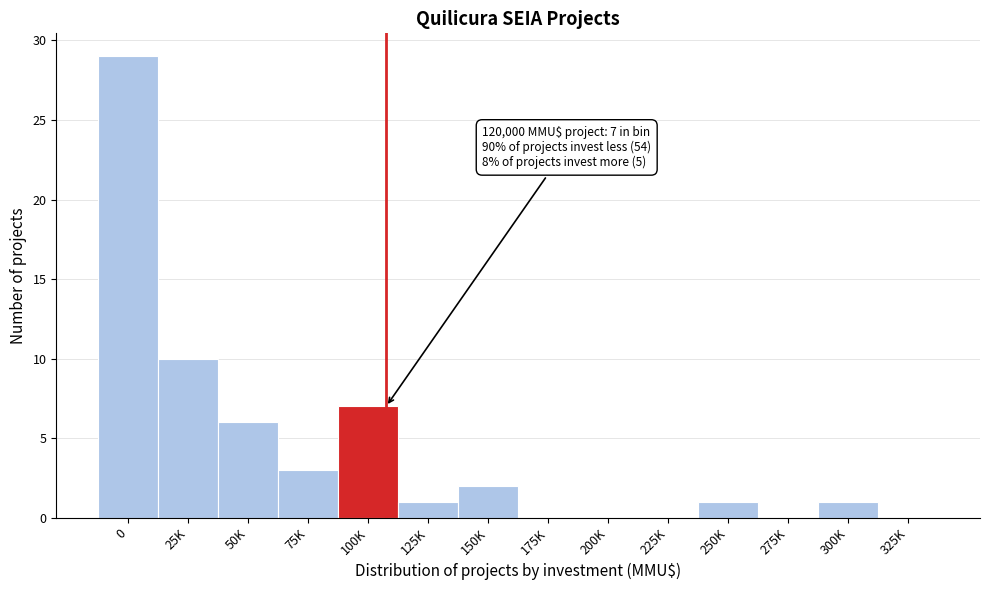

Reading left to right, transcribe all the data shown in this chart.

0=29	25K=10	50K=6	75K=3	100K=7	125K=1	150K=2	175K=0	200K=0	225K=0	250K=1	275K=0	300K=1	325K=0